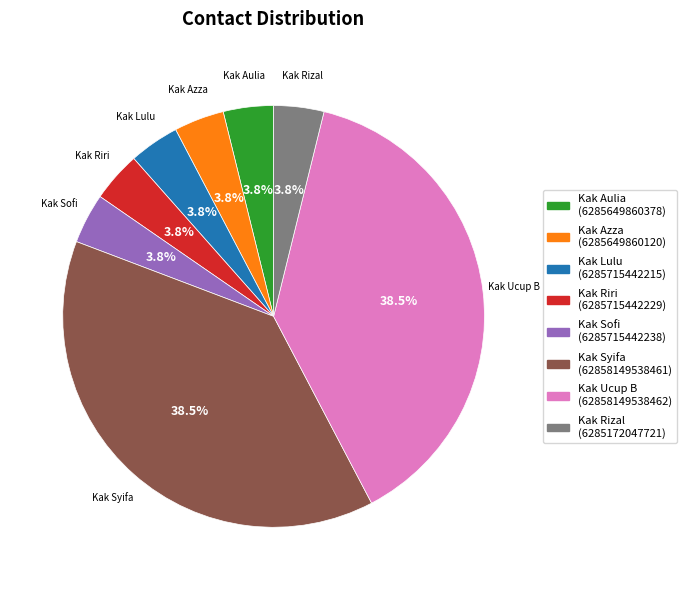

What percentage is NOT represented by Kak Riri?

96.2%